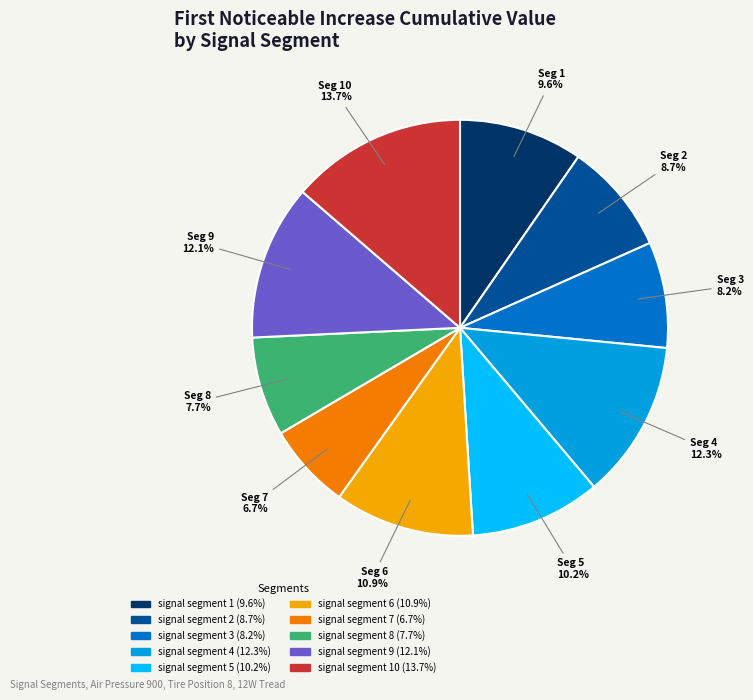

How many slices are in this pie chart?

10